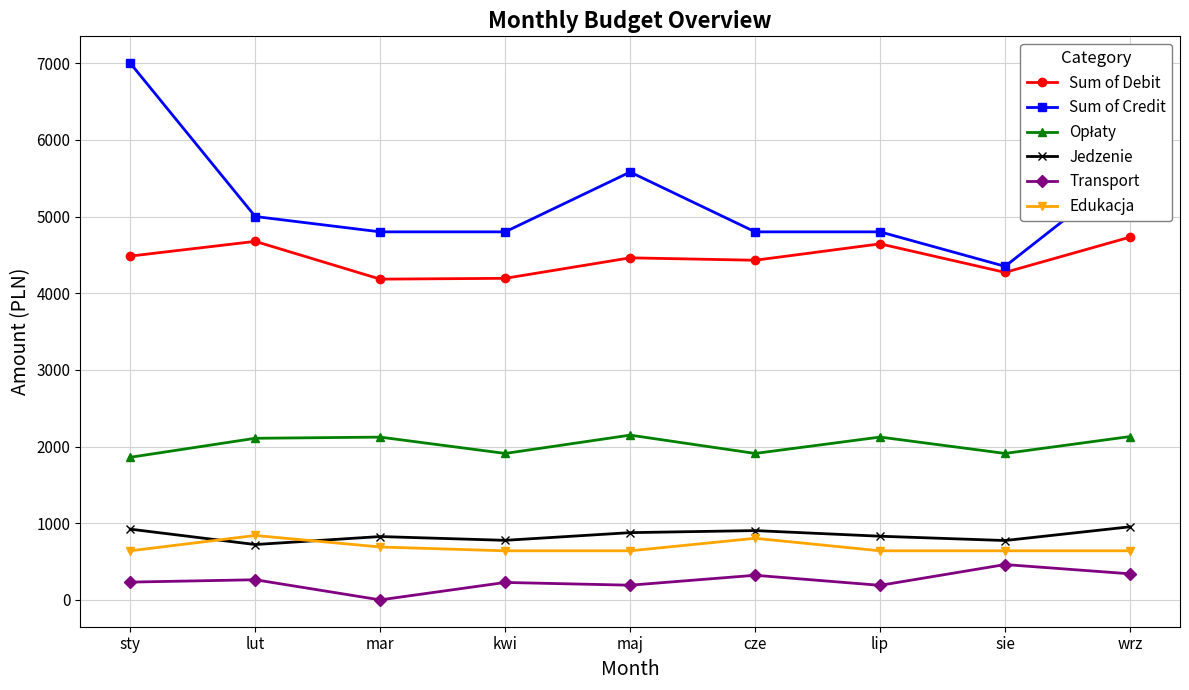

What is the sum of the Transport values at lip and lut?

452.5